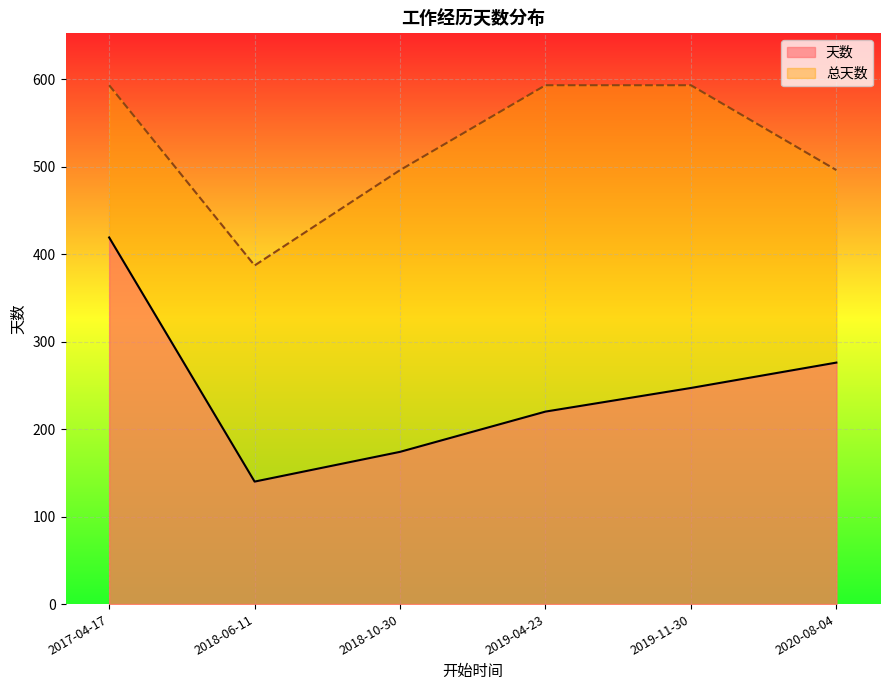

What is the label of the 6th point from the right?

2017-04-17